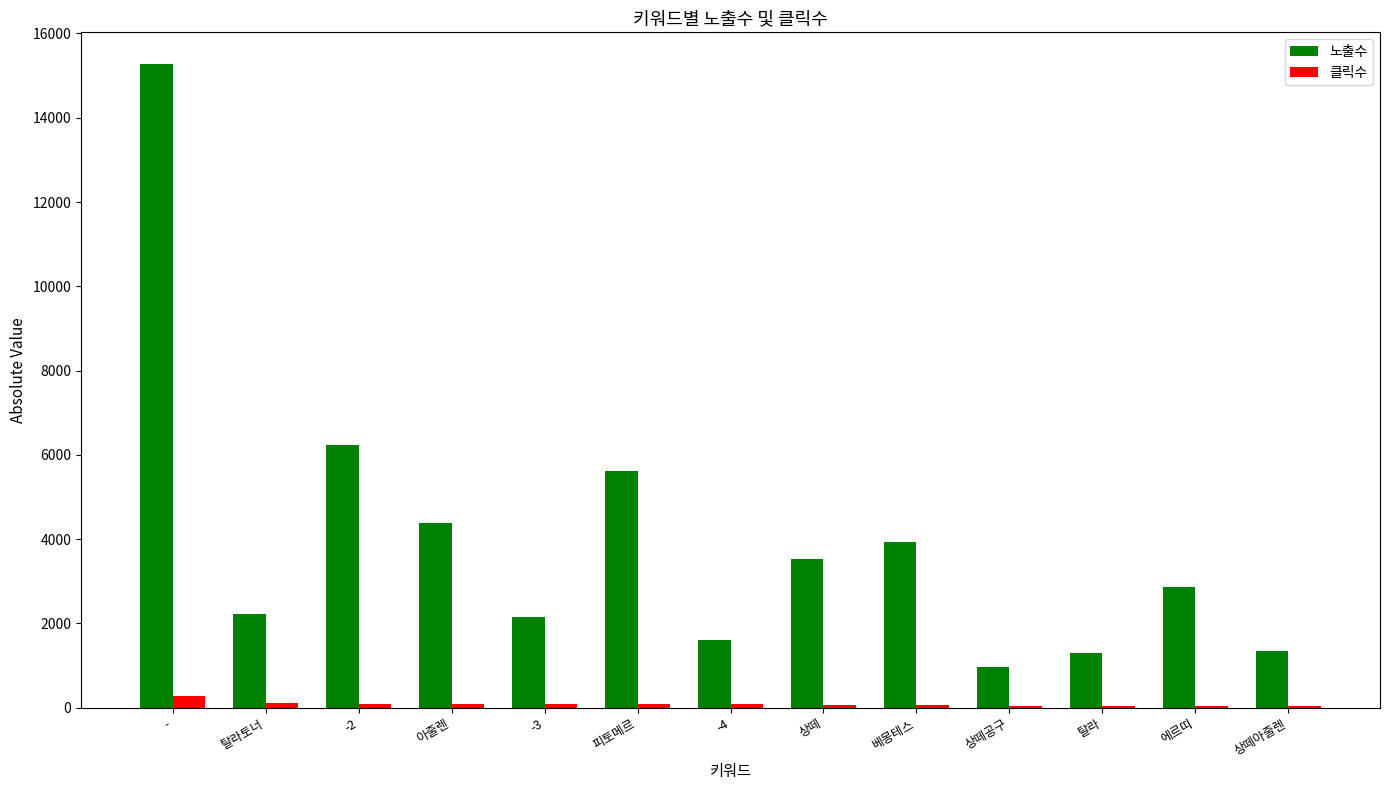

What is the sum of all 노출수 values?

51399